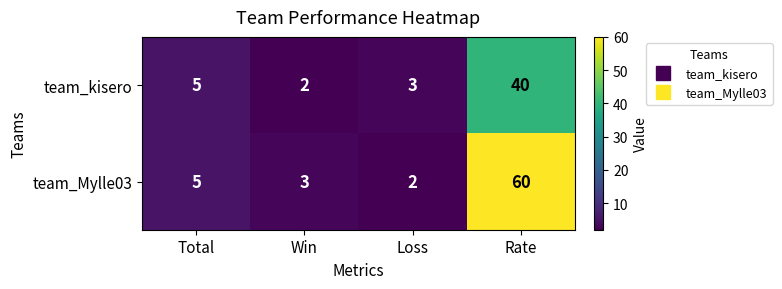

Which series changed the most between Total and Rate?

team_Mylle03